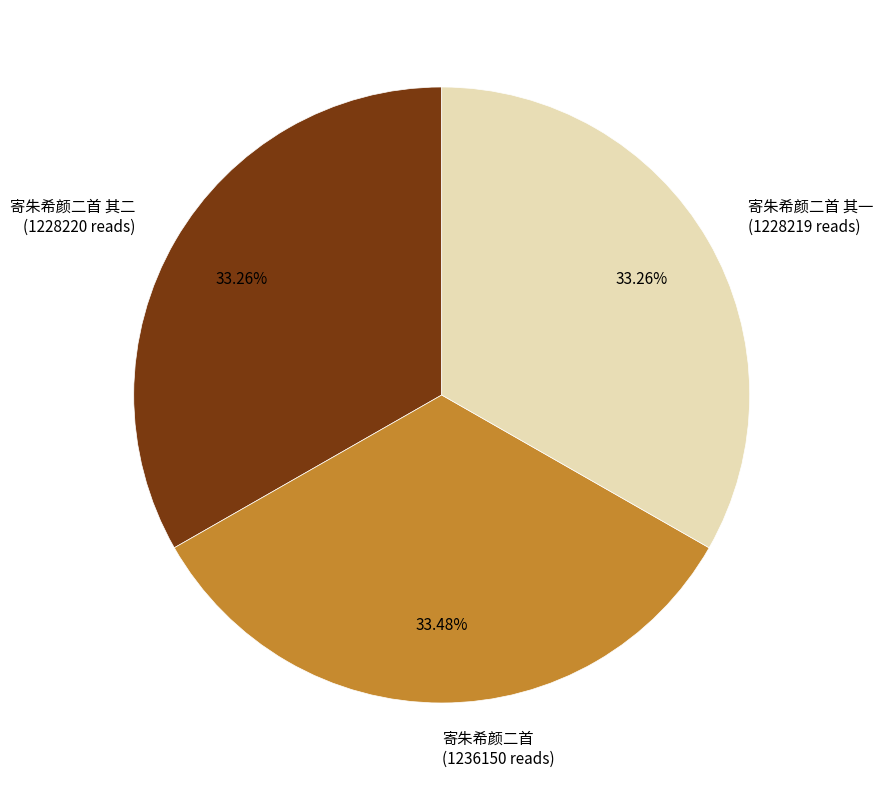

Is the sum of 寄朱希颜二首 其二 (1228220 reads) and 寄朱希颜二首 (1236150 reads) greater than half?

Yes